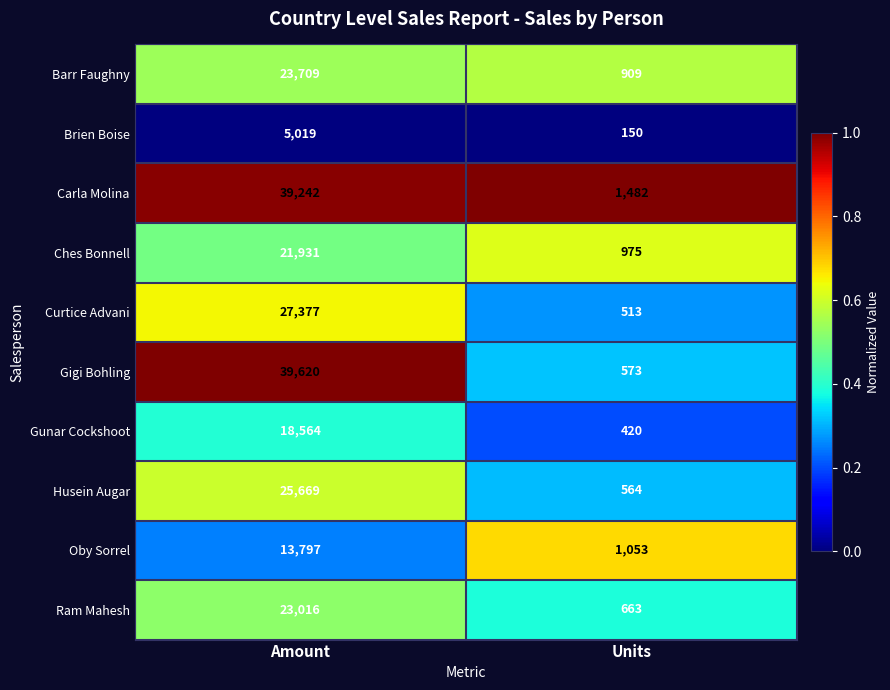

How many distinct data groups are displayed?

10